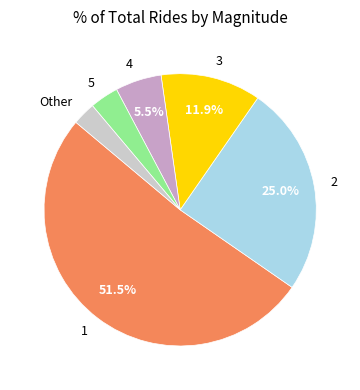

Is the sum of 3 and 4 greater than half?

No